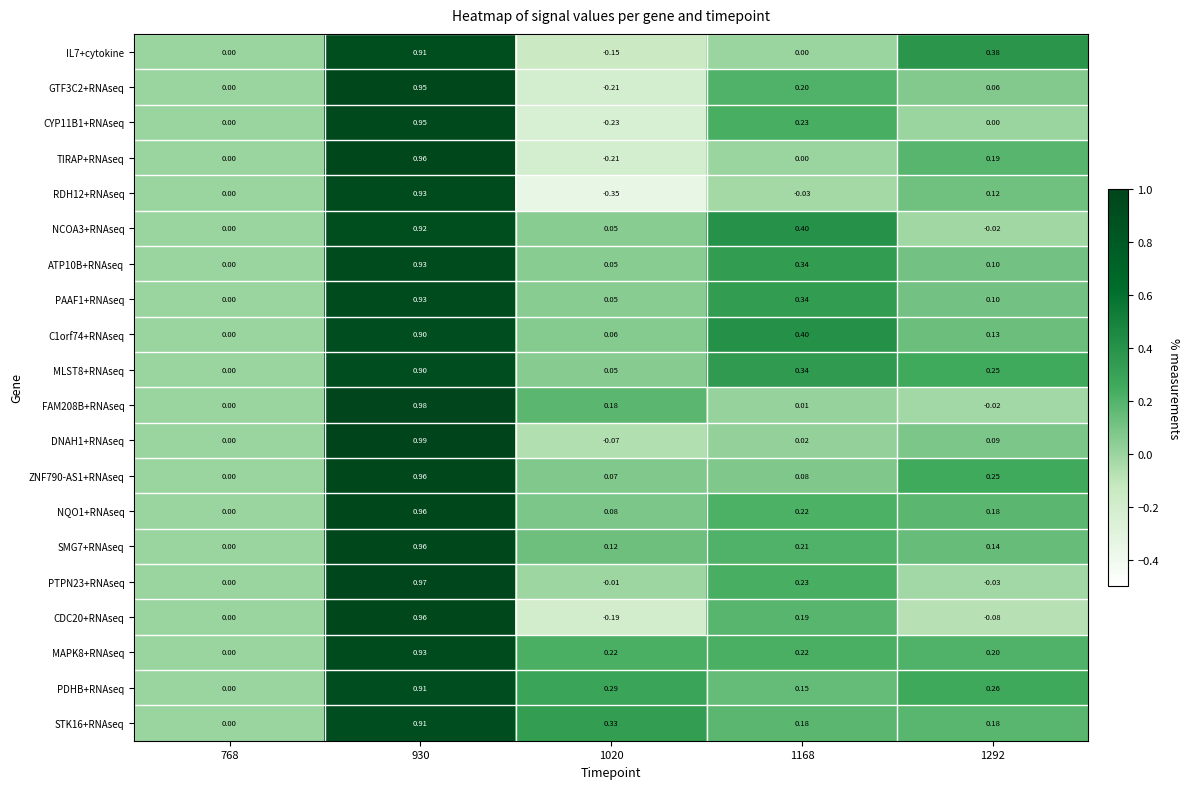

What is the spread (max minus min) of values at 1020?

0.7